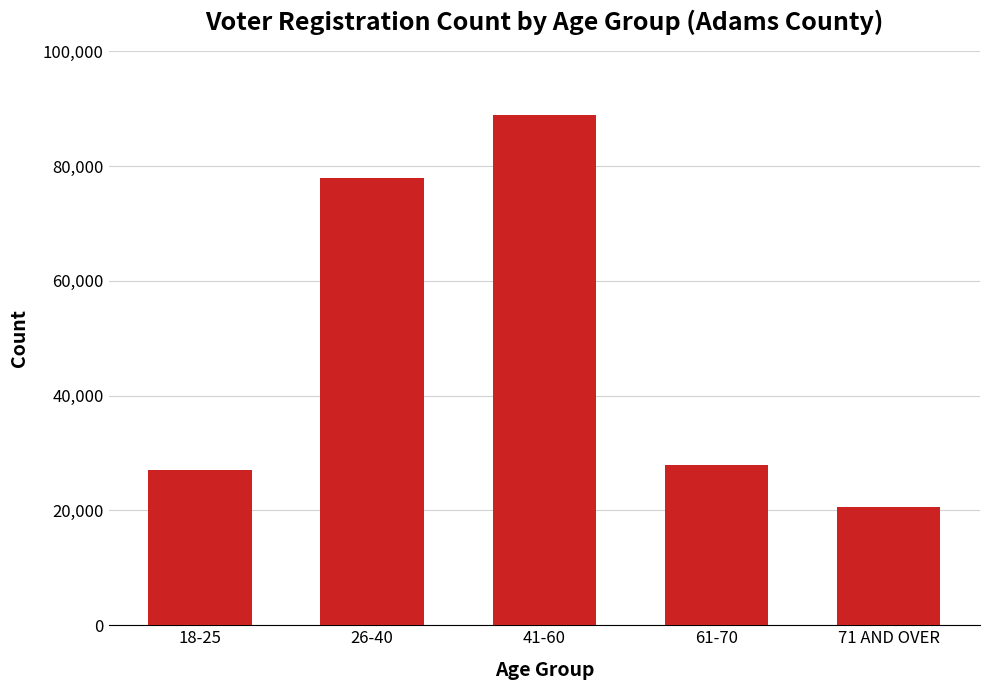

True or false: the data shows 77907 at 26-40.

True